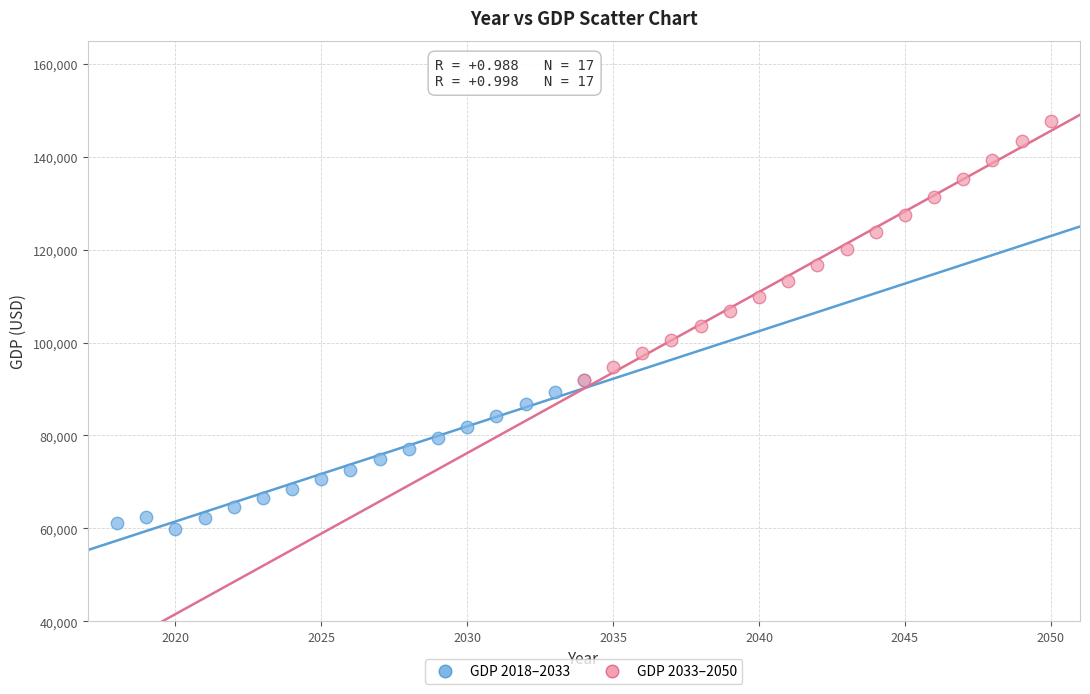

Which series has the largest Y range (max minus min)?

GDP 2033–2050